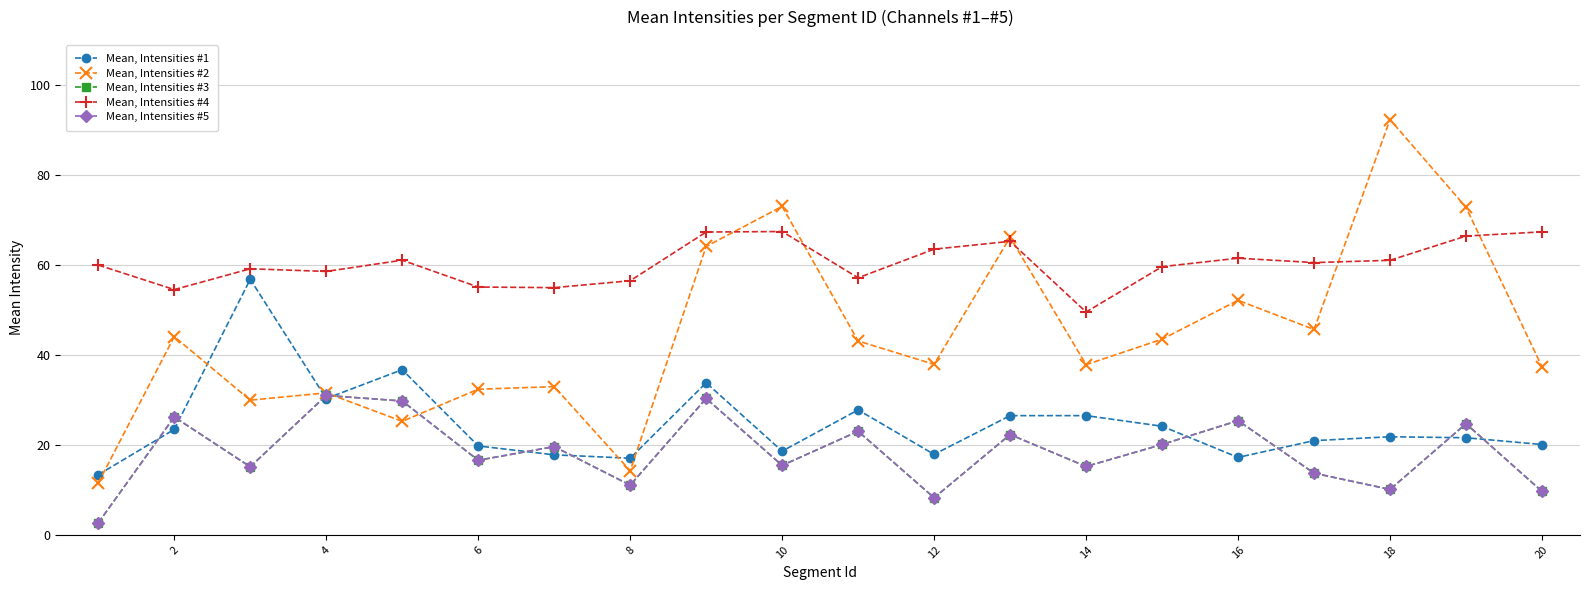

Which series has the largest range (max minus min)?

Mean, Intensities #2